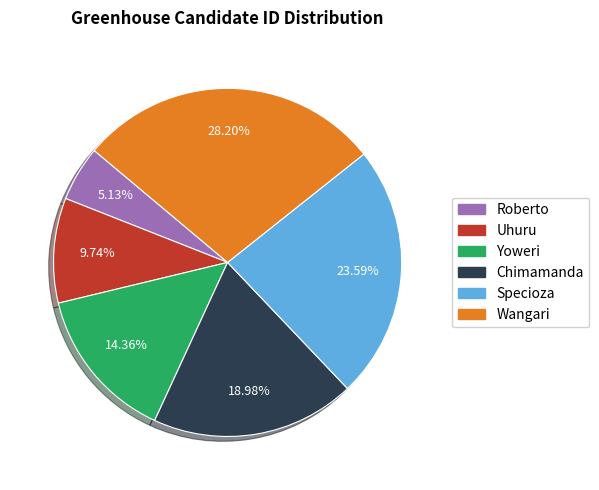

Is it true that Yoweri is 22% of the pie?

False